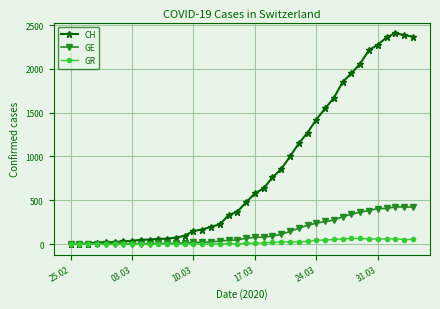

Count the number of categories in the chart.

40